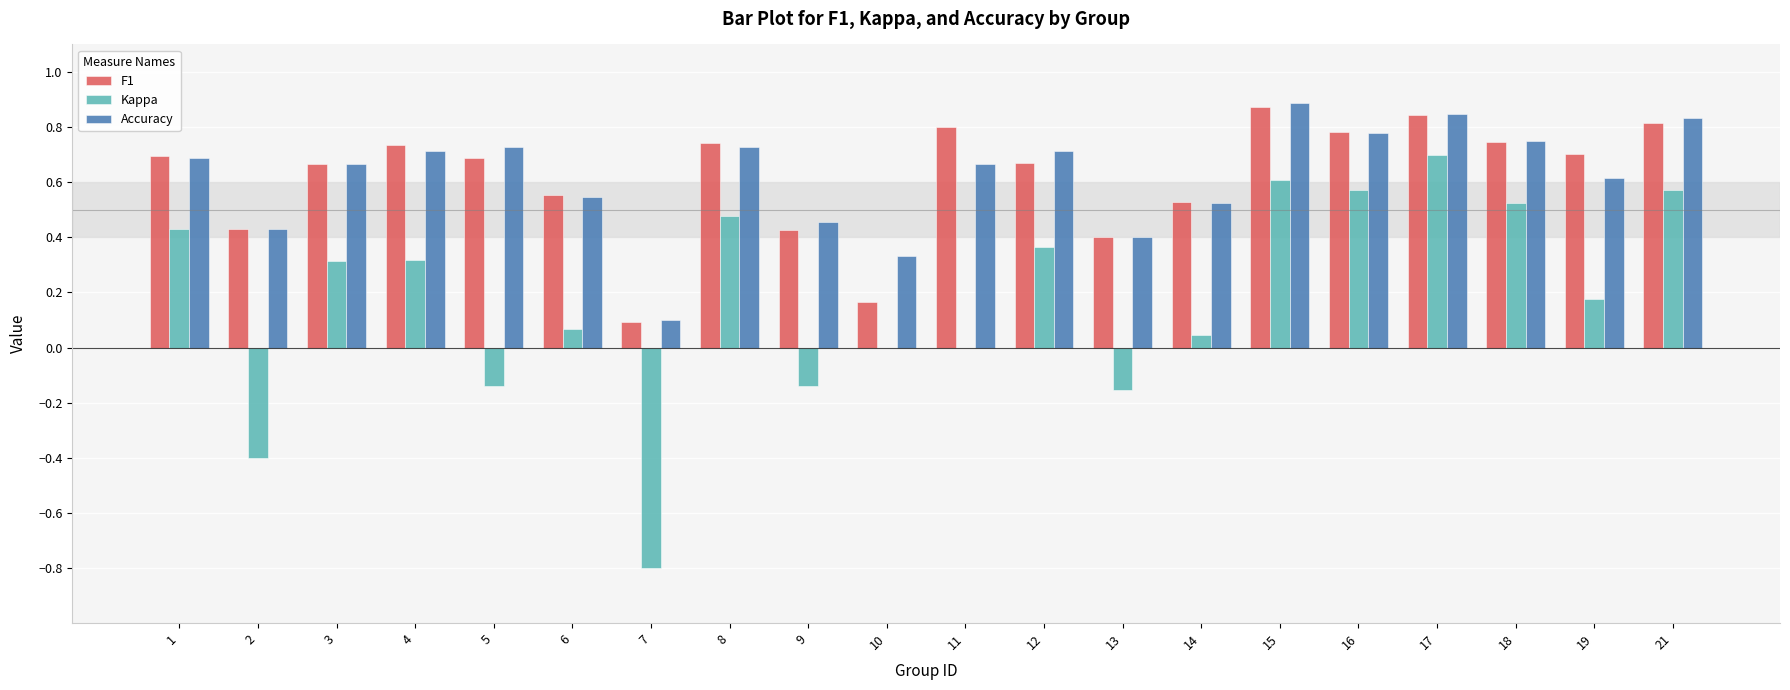

Between 2 and 18, which series saw the biggest shift?

Kappa